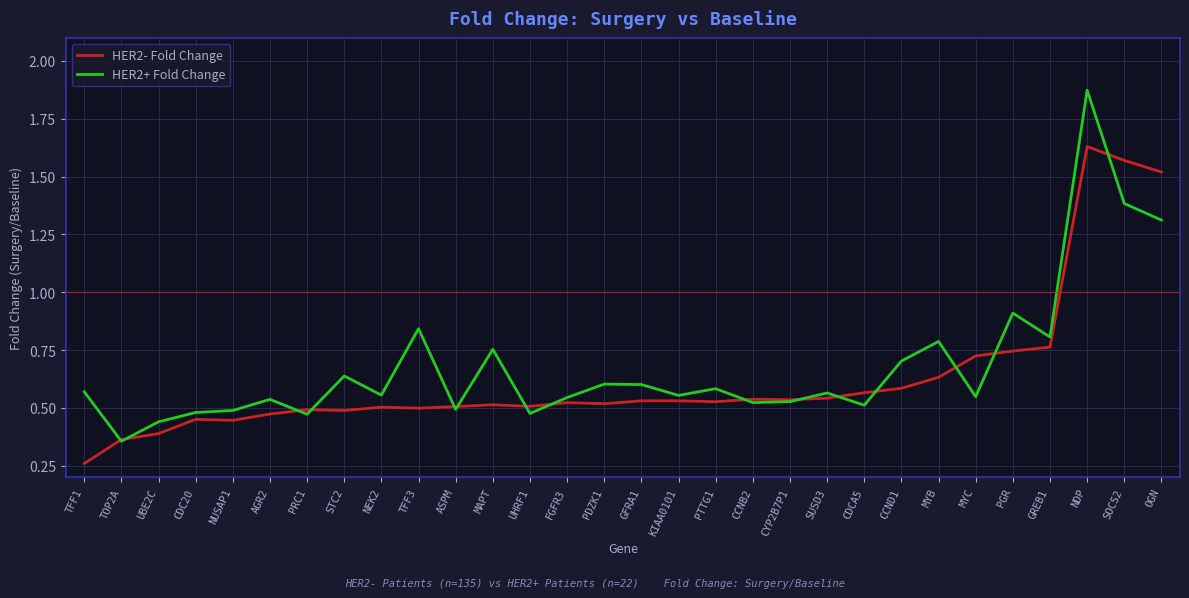

The HER2+ Fold Change series shows 0.2 at UBE2C. True or false?

False